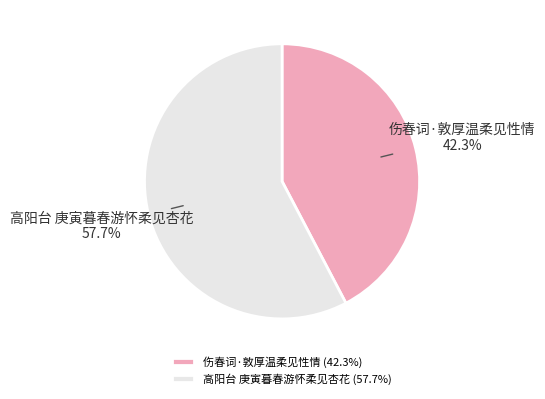

What is the ratio of the value at 伤春词·敦厚温柔见性情 to the value at 高阳台 庚寅暮春游怀柔见杏花?

0.7